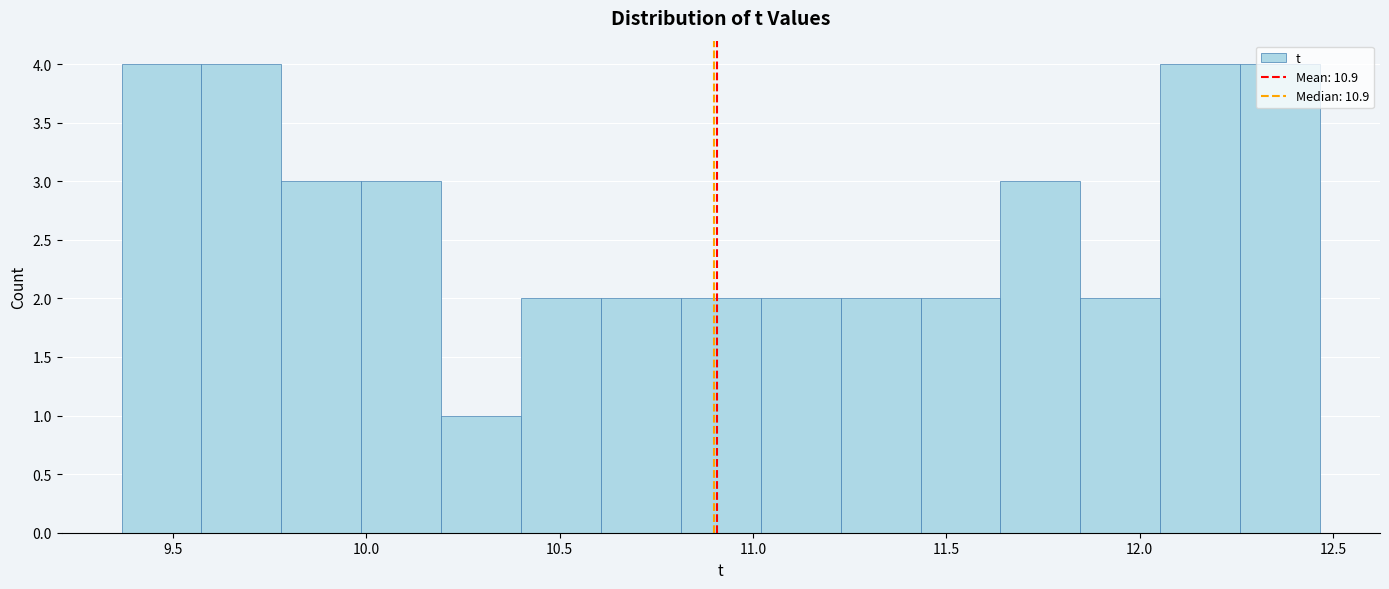

How tall is the bar that spans 11.25 to 11.45 on the x-axis? Neither the bar edges nor the heights are printed on the chart, so give them approximately, as read against the axes.

2